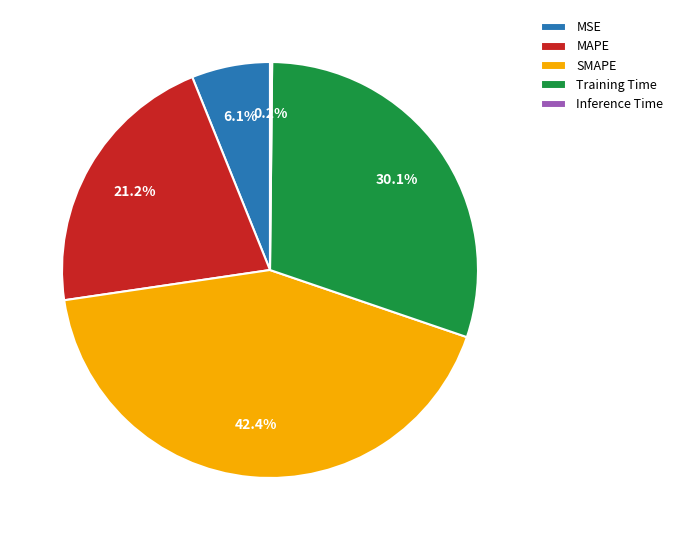

What percentage is NOT represented by Training Time?

69.9%